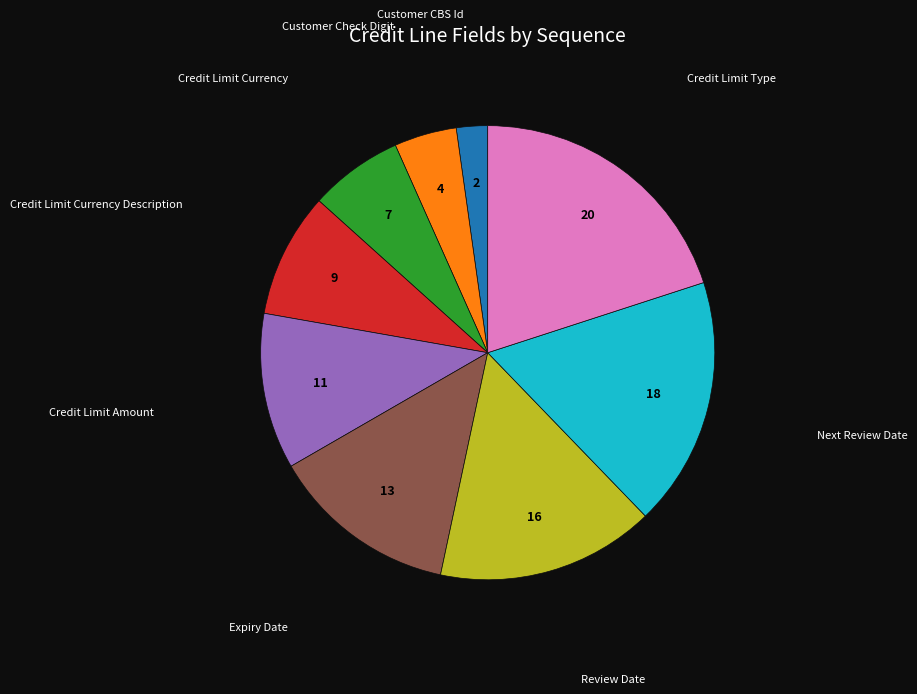

Is there any slice that represents more than half of the pie?

No